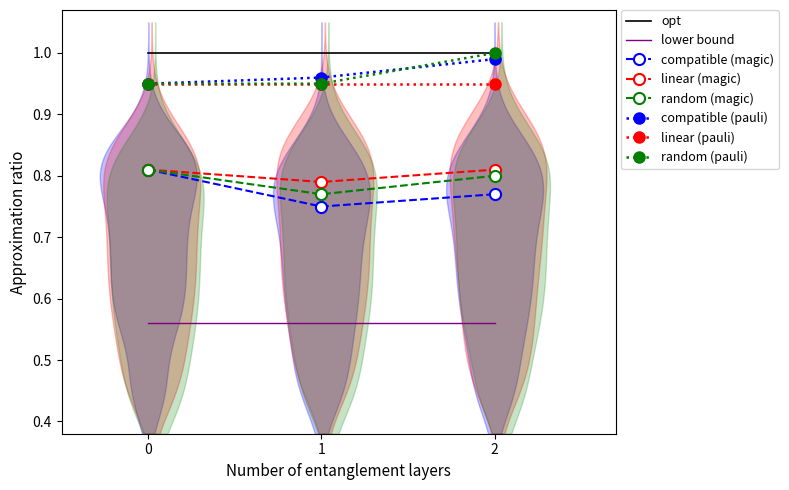

At how many categories does at least one series exceed 0?

3